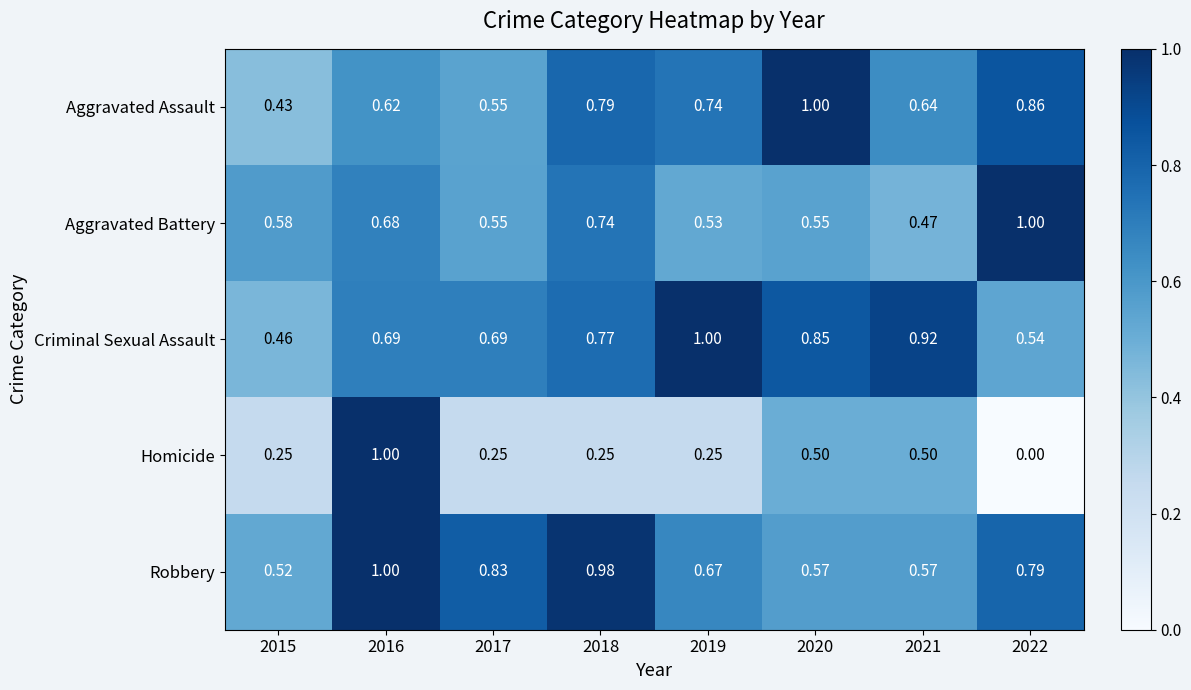

At 2022, list the series in order from smallest to largest.

Homicide, Criminal Sexual Assault, Robbery, Aggravated Assault, Aggravated Battery